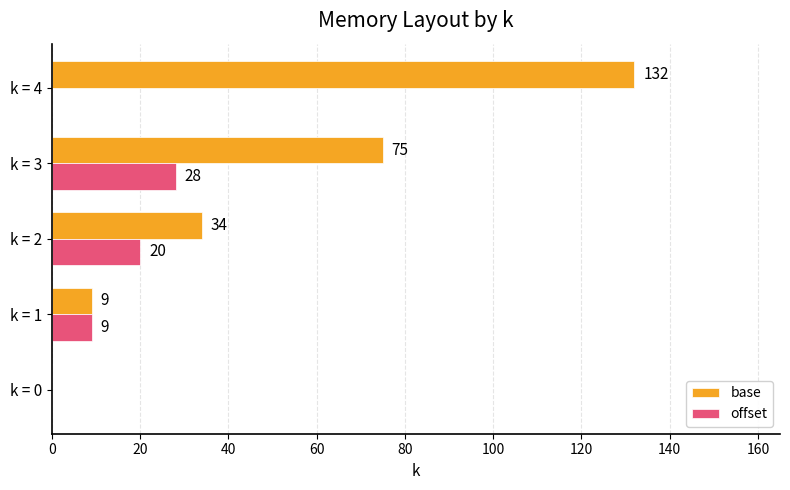

Which series changed the most between k = 2 and k = 3?

base